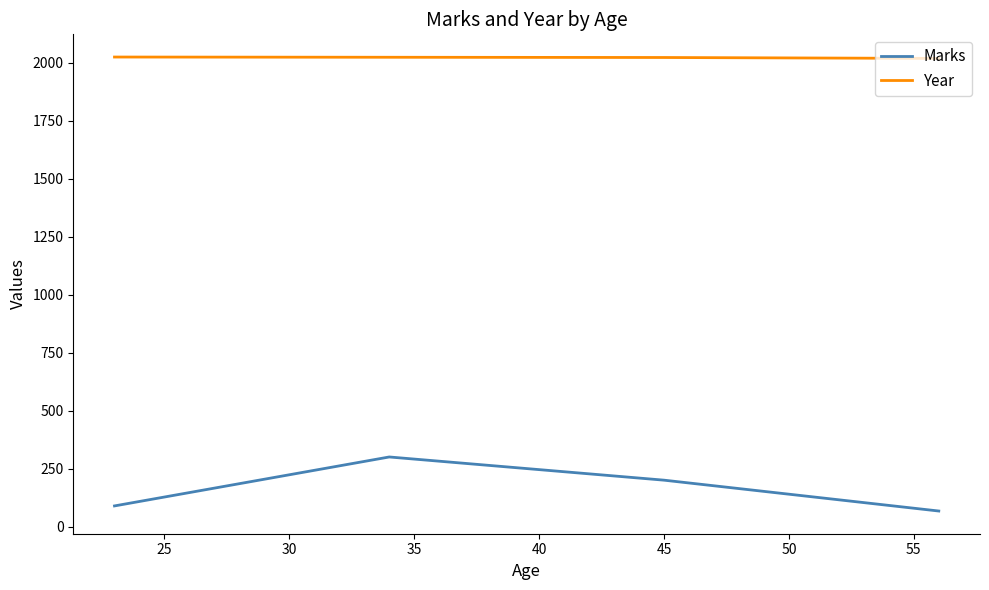

What is the smallest value displayed?

67